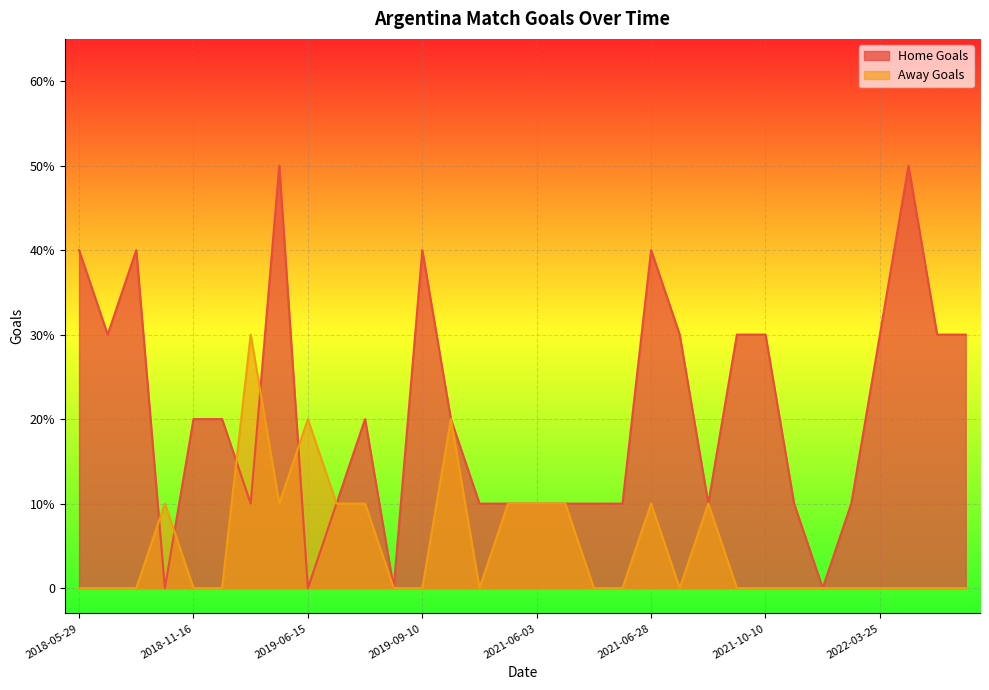

What is the difference between the maximum and minimum values in the Home Goals series?

5